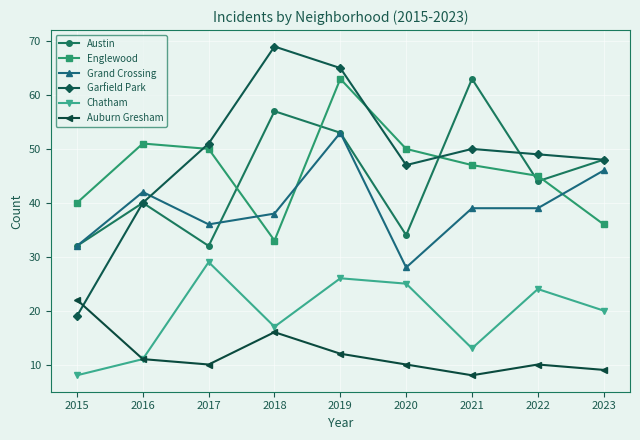

What is the spread (max minus min) of values at 2017?

41